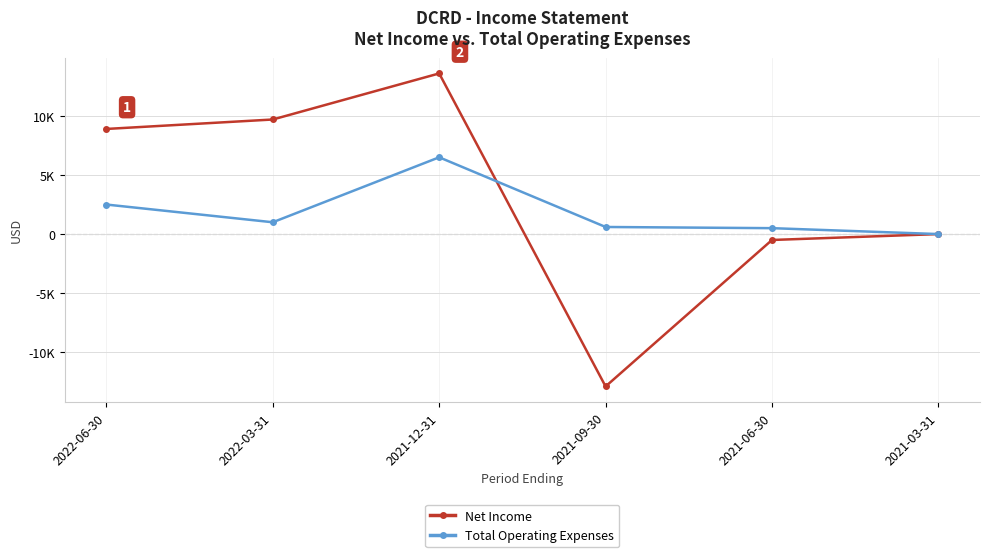

Which series has the largest total across all categories?

Net Income